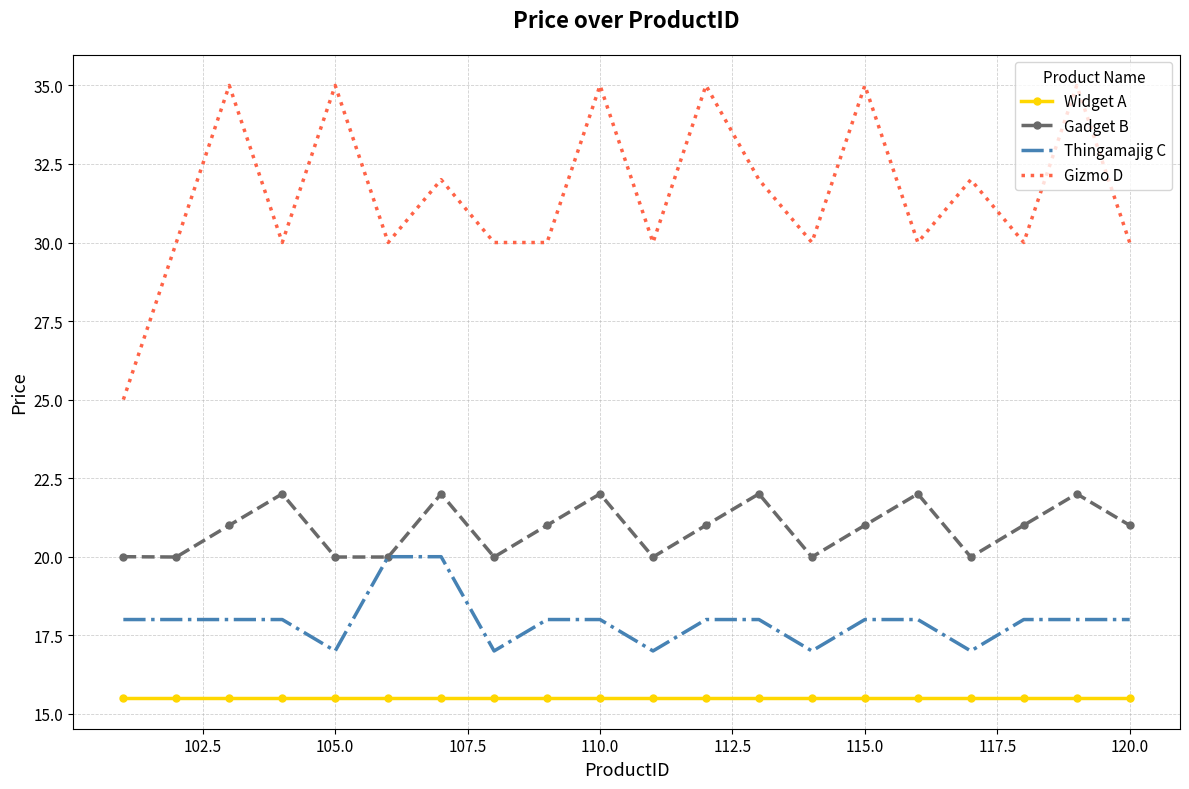

What is the maximum value shown in the chart?

35.0